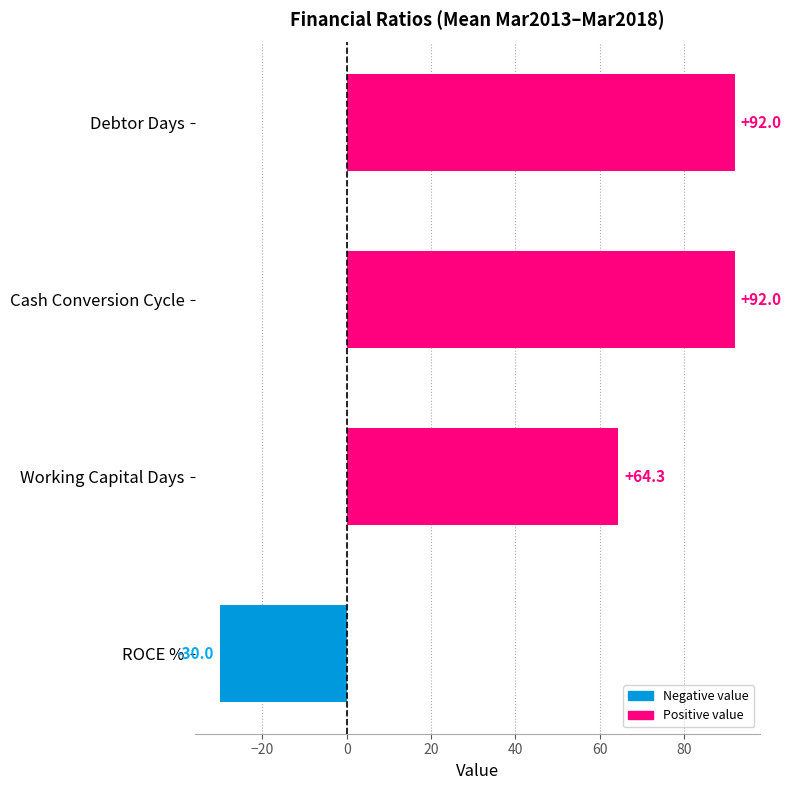

At which label is the value closest to 31?

Working Capital Days